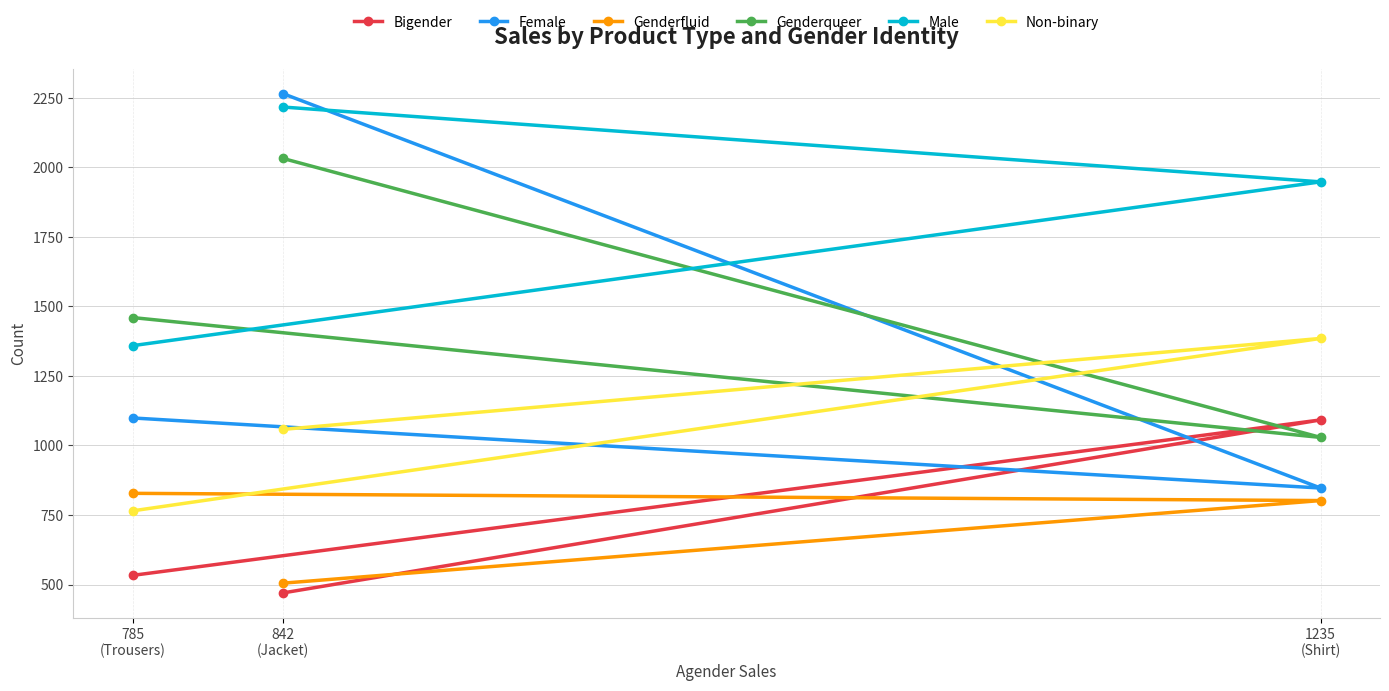

Which has a higher value, 1235
(Shirt) or 842
(Jacket)?

1235
(Shirt)